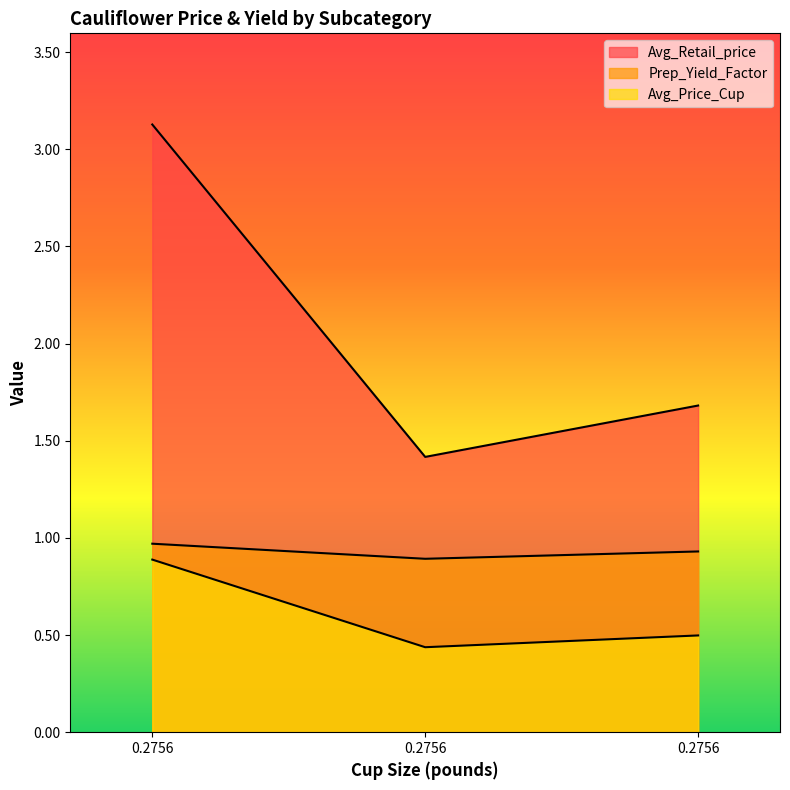

What are all the series names shown in the legend?

Avg_Retail_price, Prep_Yield_Factor, Avg_Price_Cup